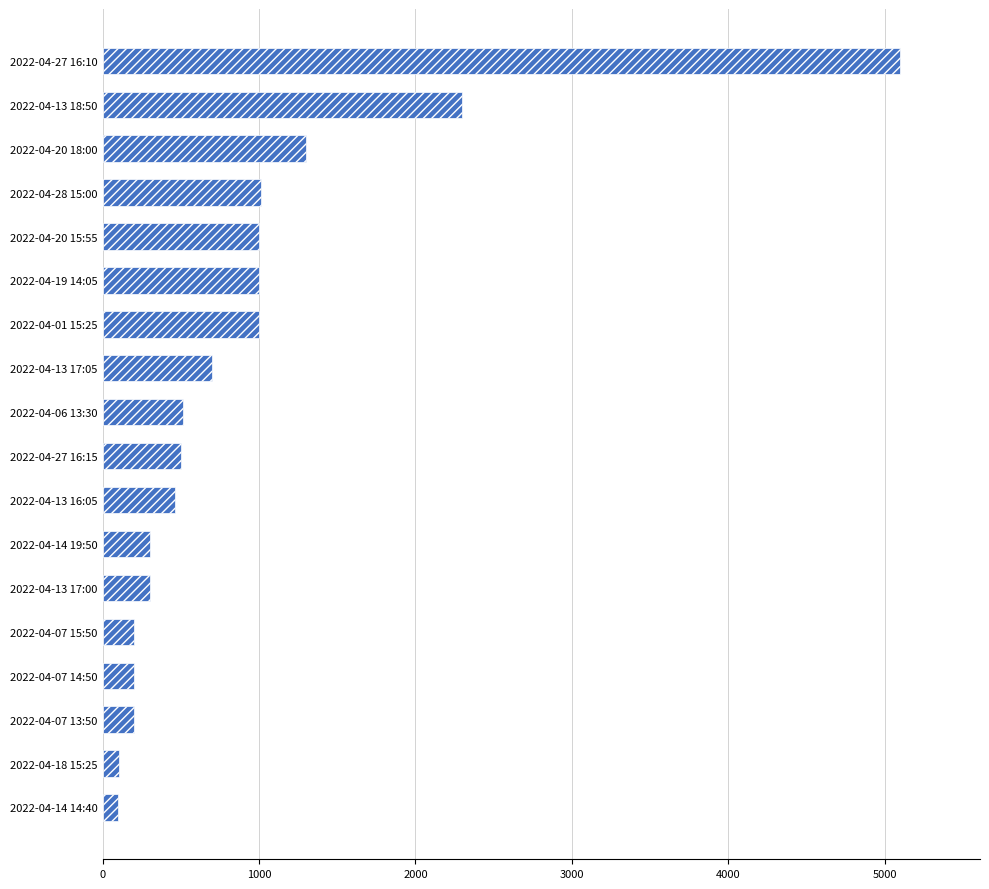

How many values are below 515?

9